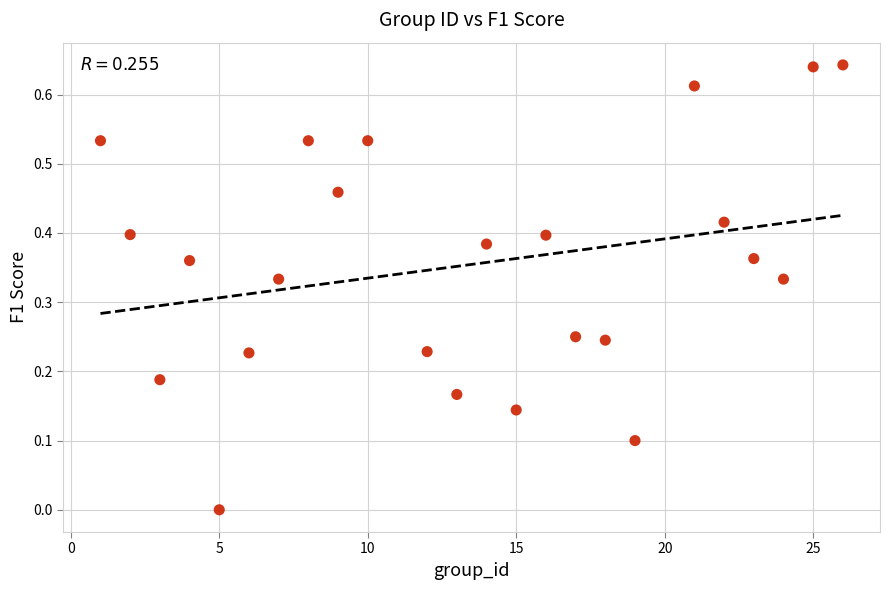

What is the range of X values (max minus min)?

25.0